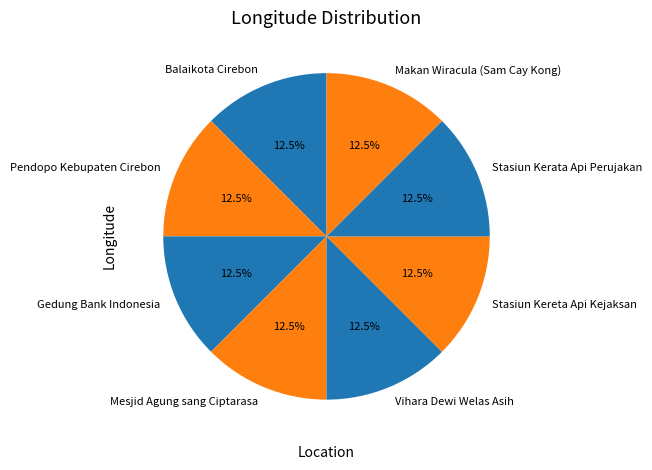

True or false: Gedung Bank Indonesia accounts for 19% of the total.

False